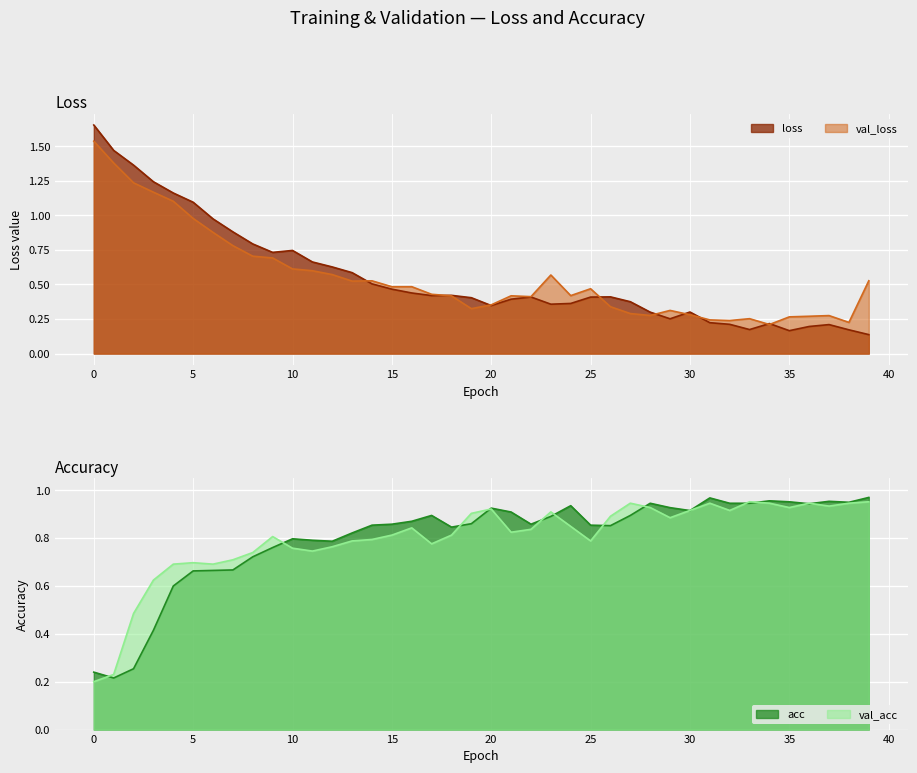

What is the value of the val_loss point at the 19th from the left?

0.4